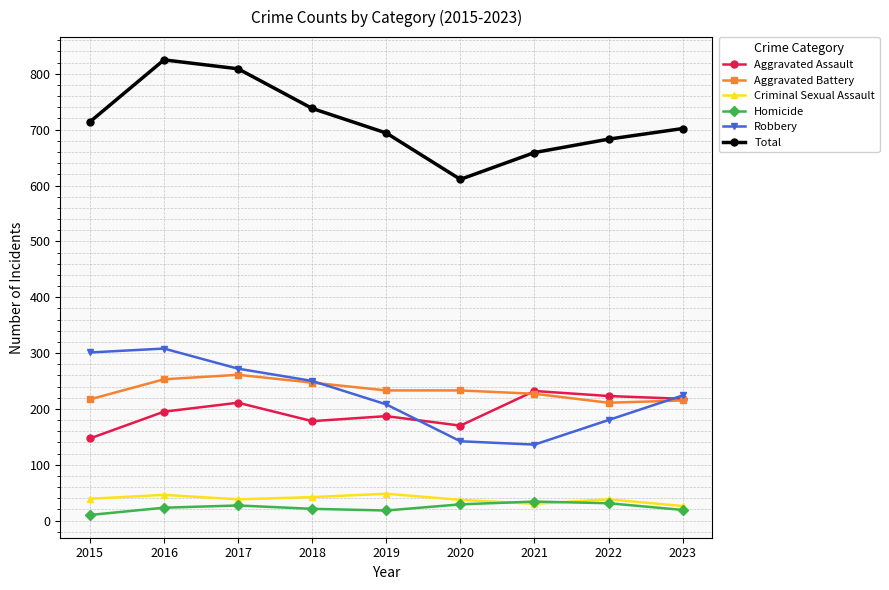

At how many categories does at least one series exceed 751?

2